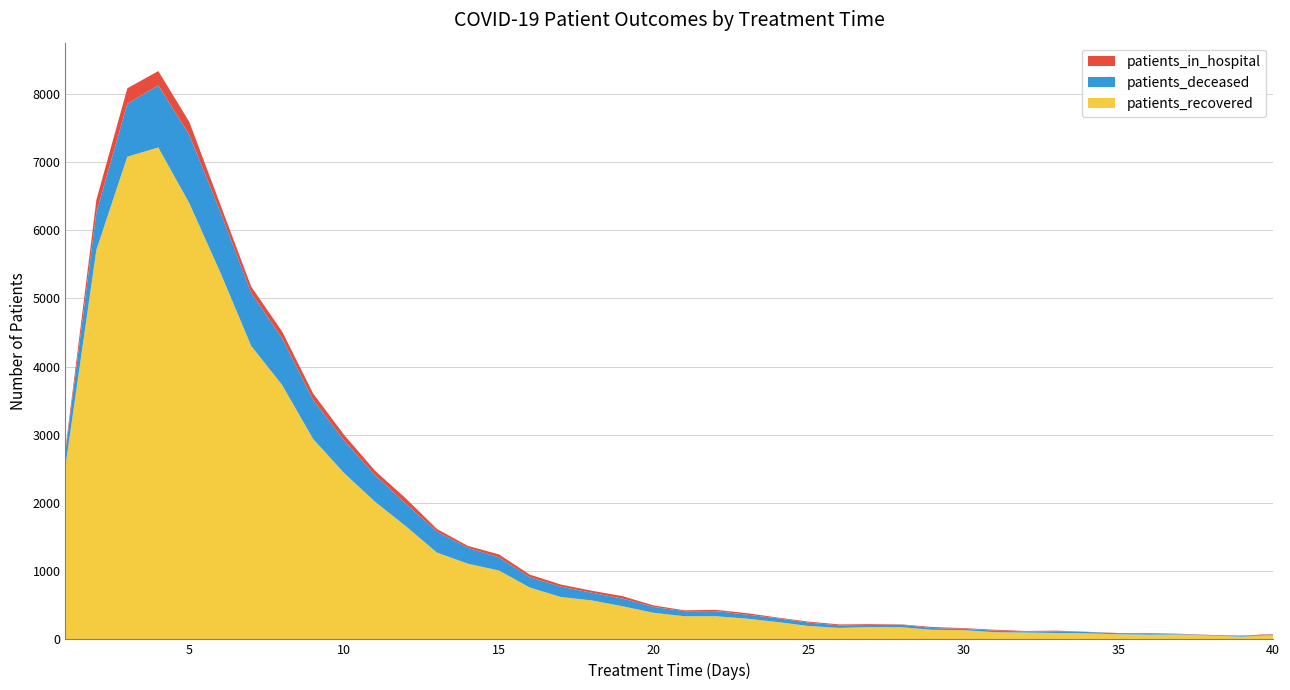

Reading left to right, extract all data points from this chart.

patients_recovered: 2539	5710	7077	7212	6397	5383	4303	3729	2938	2439	2018	1657	1272	1109	1010	760	621	571	485	389	339	339	304	254	196	168	181	178	140	135	105	100	93	88	75	69	71	55	40	63
patients_deceased: 210	548	776	910	1002	888	776	686	575	478	390	330	307	233	193	150	152	113	112	86	74	75	59	56	50	37	30	37	26	20	23	17	22	20	16	17	7	7	10	10
patients_in_hospital: 43	186	227	210	189	108	93	98	92	81	65	77	39	28	43	39	31	29	36	22	13	19	22	10	14	14	12	5	15	10	13	6	13	3	2	8	4	3	6	6